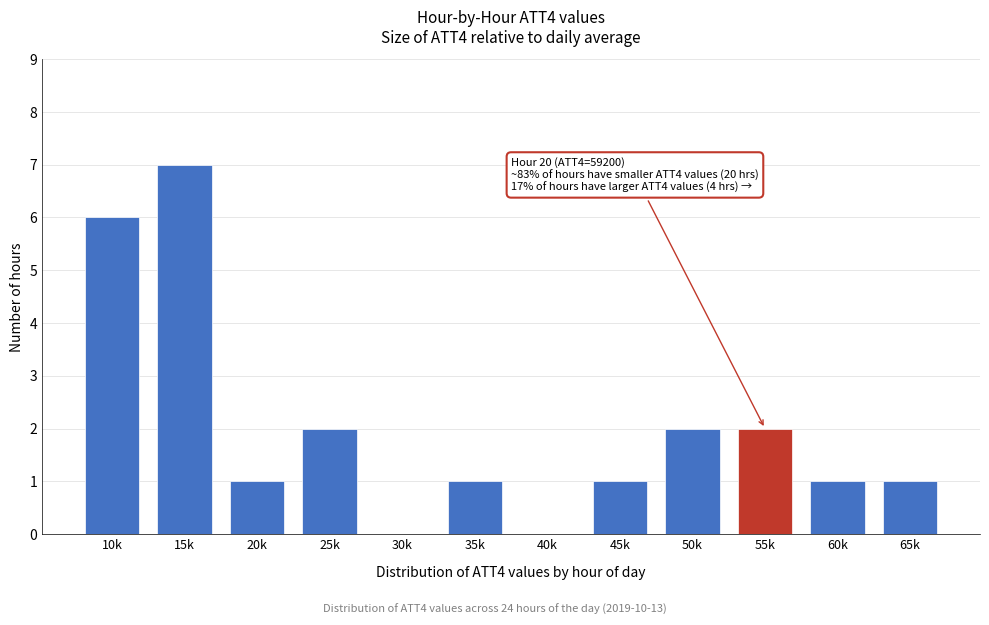

Reading right to left, list all the values displayed in this chart.

65k=1	60k=1	55k=2	50k=2	45k=1	40k=0	35k=1	30k=0	25k=2	20k=1	15k=7	10k=6